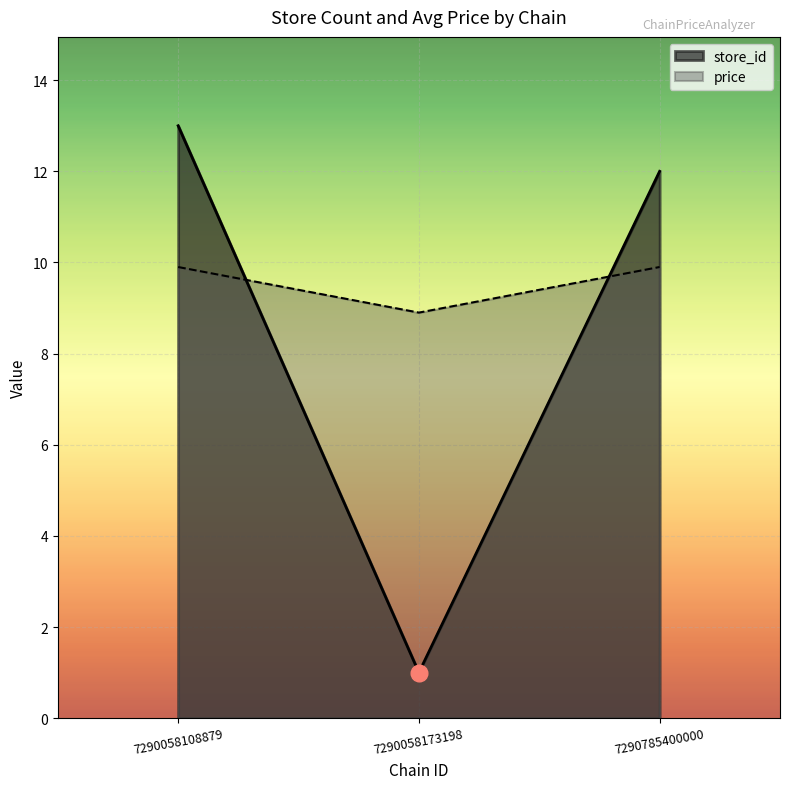

Which series has the largest total across all categories?

price